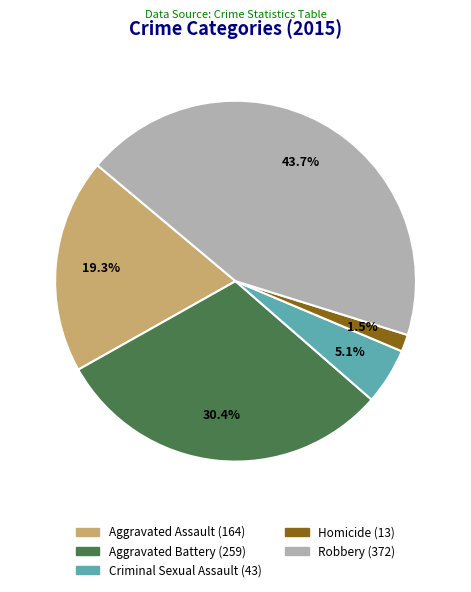

Which slice is the largest?

Robbery